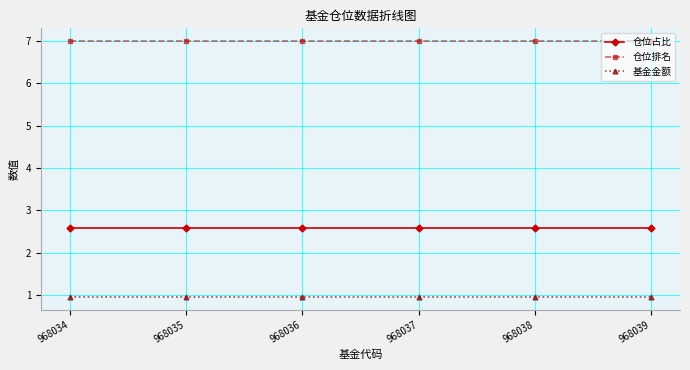

What is the total value across all series at 968035?

10.6